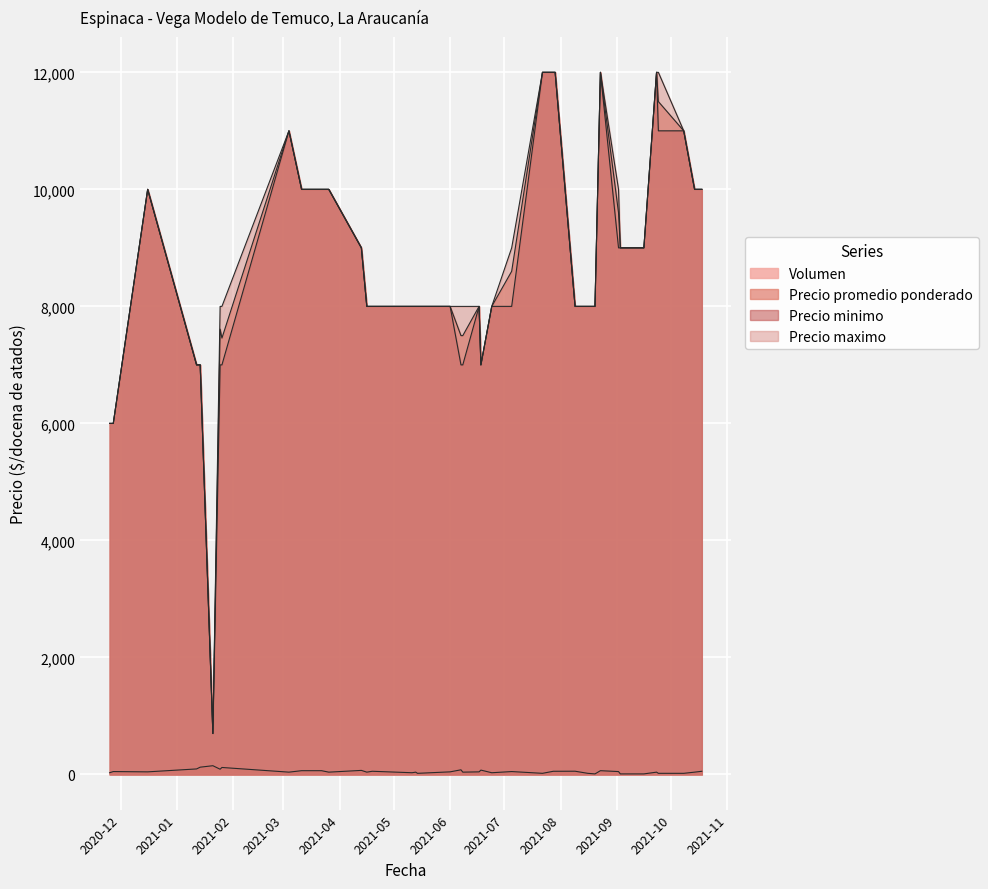

What is the difference between the maximum and minimum values in the Precio minimo series?

11300